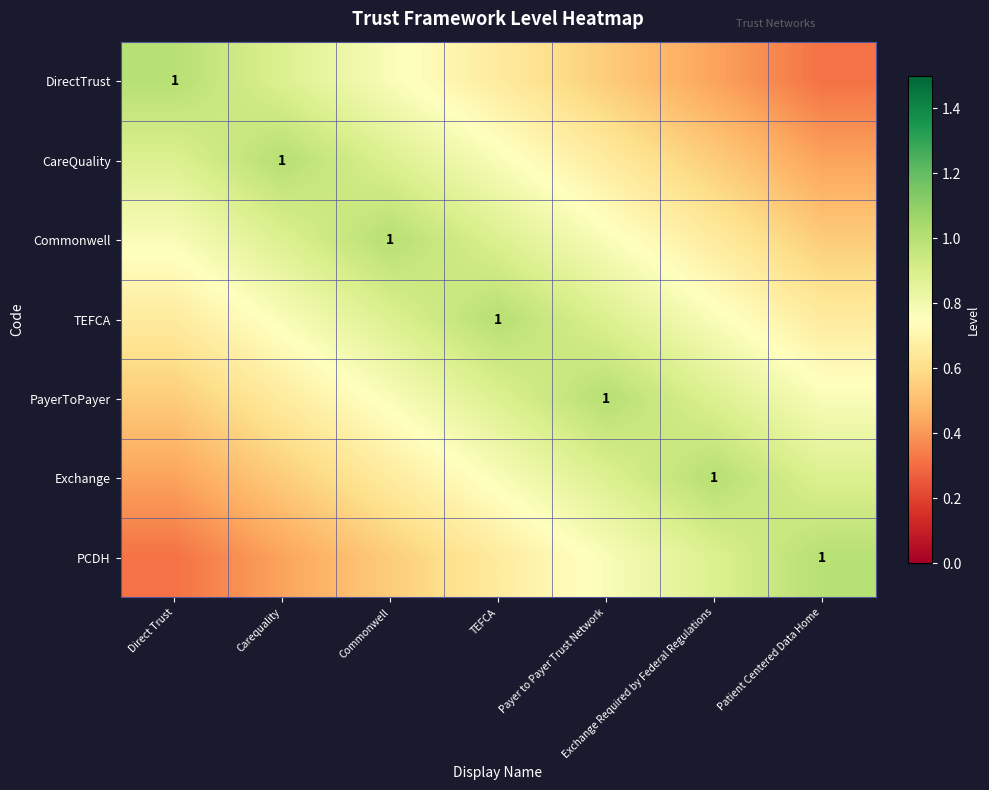

What is the difference between the second highest and minimum values in the Commonwell series?

0.3